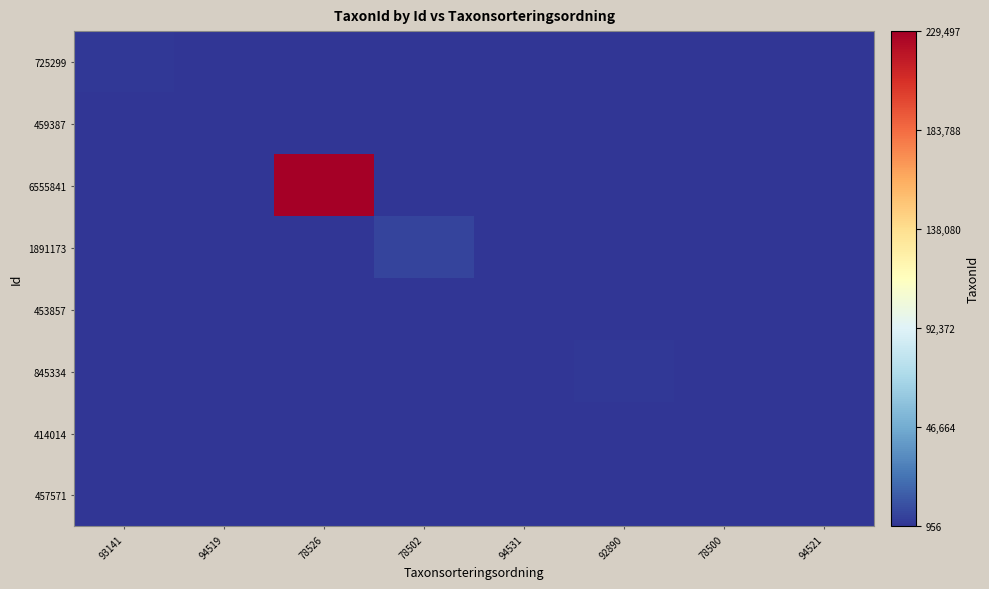

Reading left to right, list all the values displayed in this chart.

725299: 93141=2668	94519=0	78526=0	78502=0	94531=0	92890=0	78500=0	94521=0
459387: 93141=0	94519=1845	78526=0	78502=0	94531=0	92890=0	78500=0	94521=0
6555841: 93141=0	94519=0	78526=229497	78502=0	94531=0	92890=0	78500=0	94521=0
1891173: 93141=0	94519=0	78526=0	78502=6456	94531=0	92890=0	78500=0	94521=0
453857: 93141=0	94519=0	78526=0	78502=0	94531=1452	92890=0	78500=0	94521=0
845334: 93141=0	94519=0	78526=0	78502=0	94531=0	92890=2675	78500=0	94521=0
414014: 93141=0	94519=0	78526=0	78502=0	94531=0	92890=0	78500=956	94521=0
457571: 93141=0	94519=0	78526=0	78502=0	94531=0	92890=0	78500=0	94521=1455